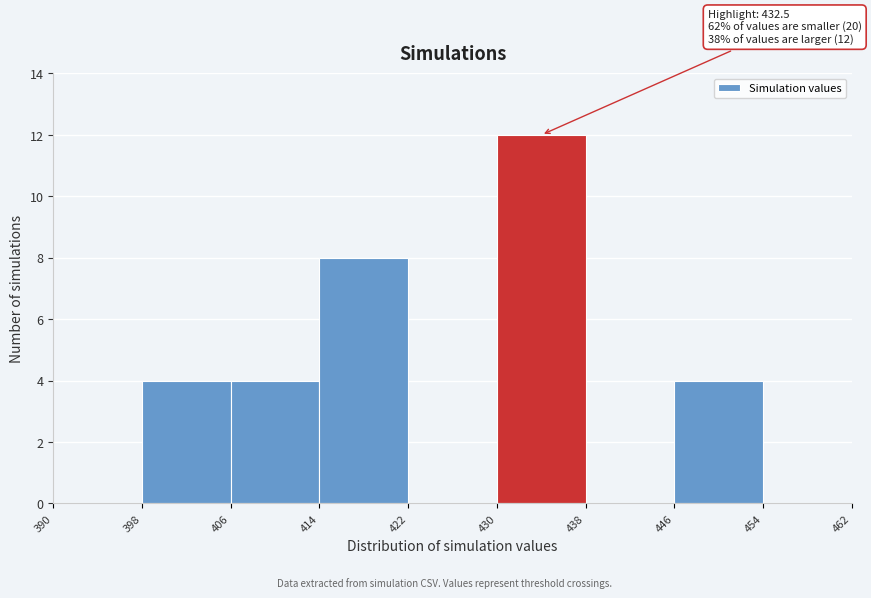

Over which range of the x-axis is the bar tallest?

430 to 438